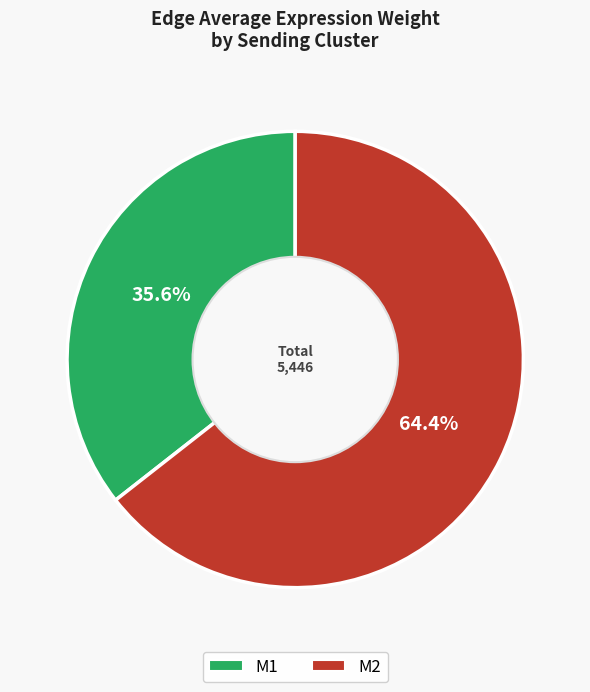

Is there any slice that represents more than half of the pie?

Yes